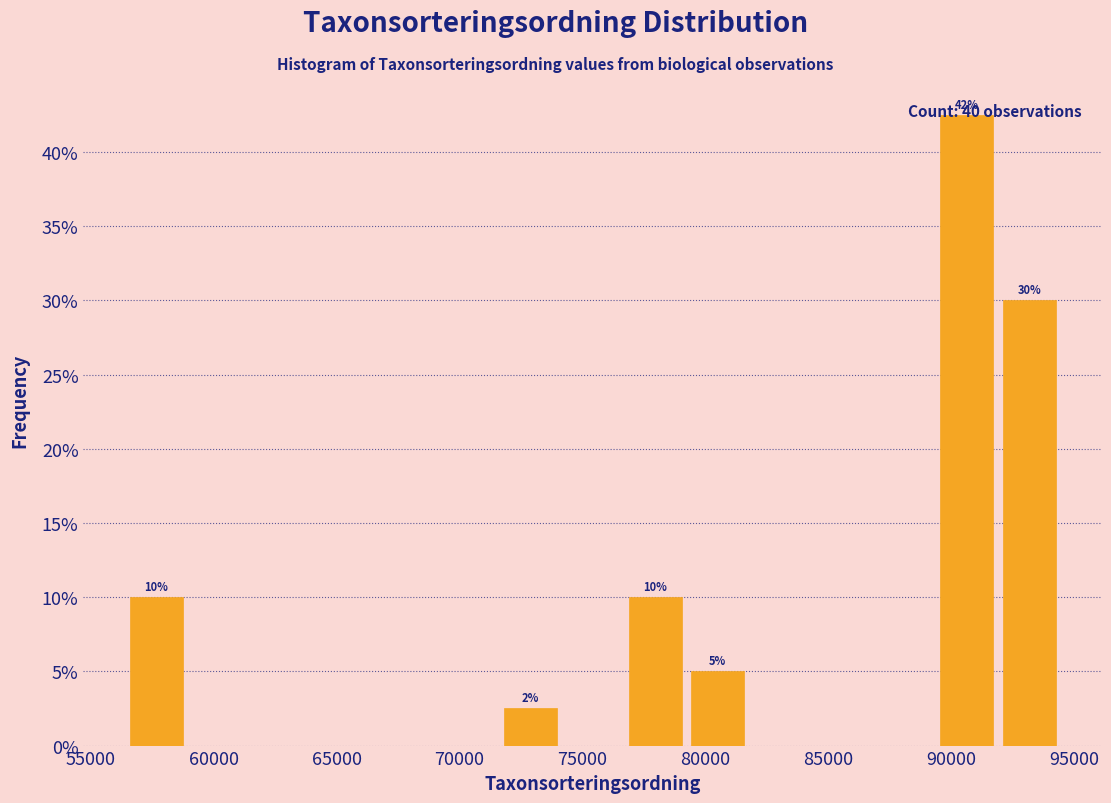

Over which range of the x-axis is the bar tallest?

89500 to 92000